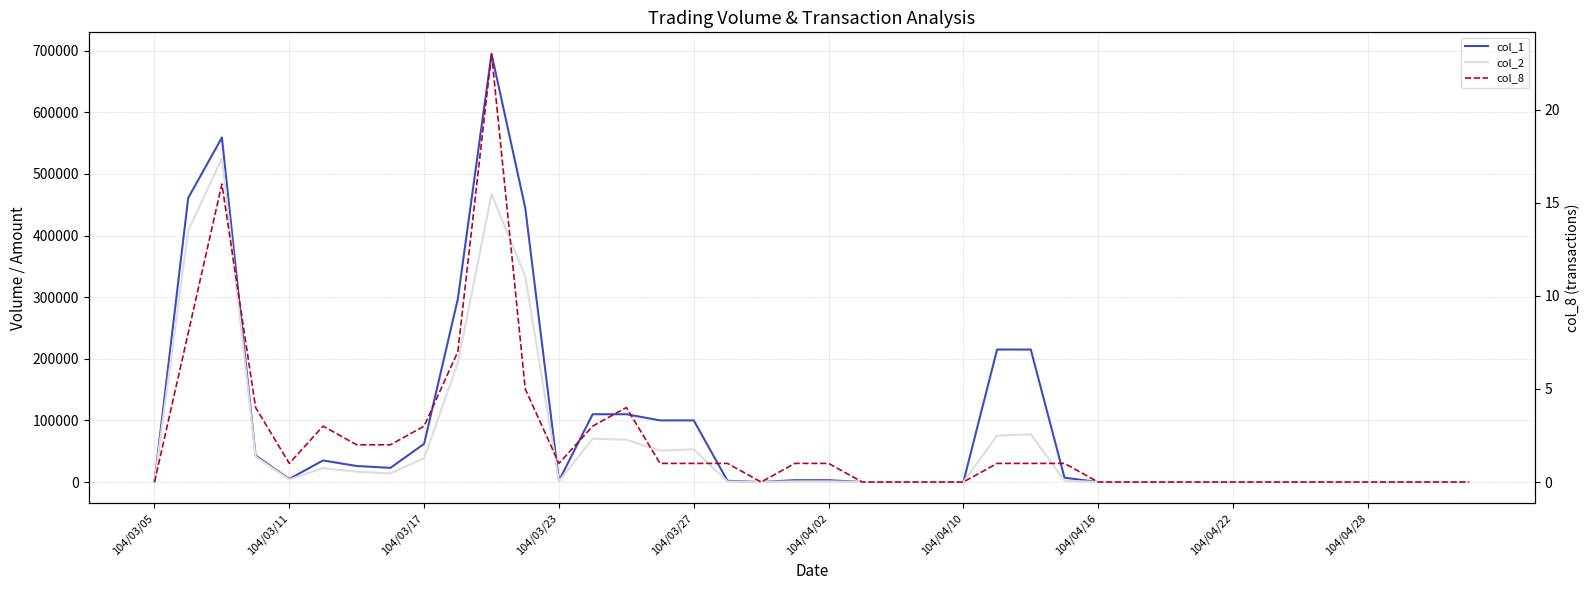

How many series are shown in this chart?

3